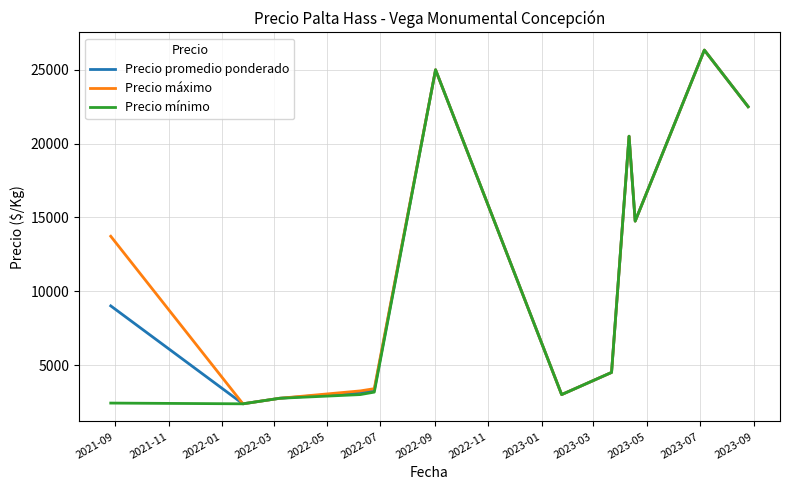

What is the maximum value for Precio mínimo?

26333.3